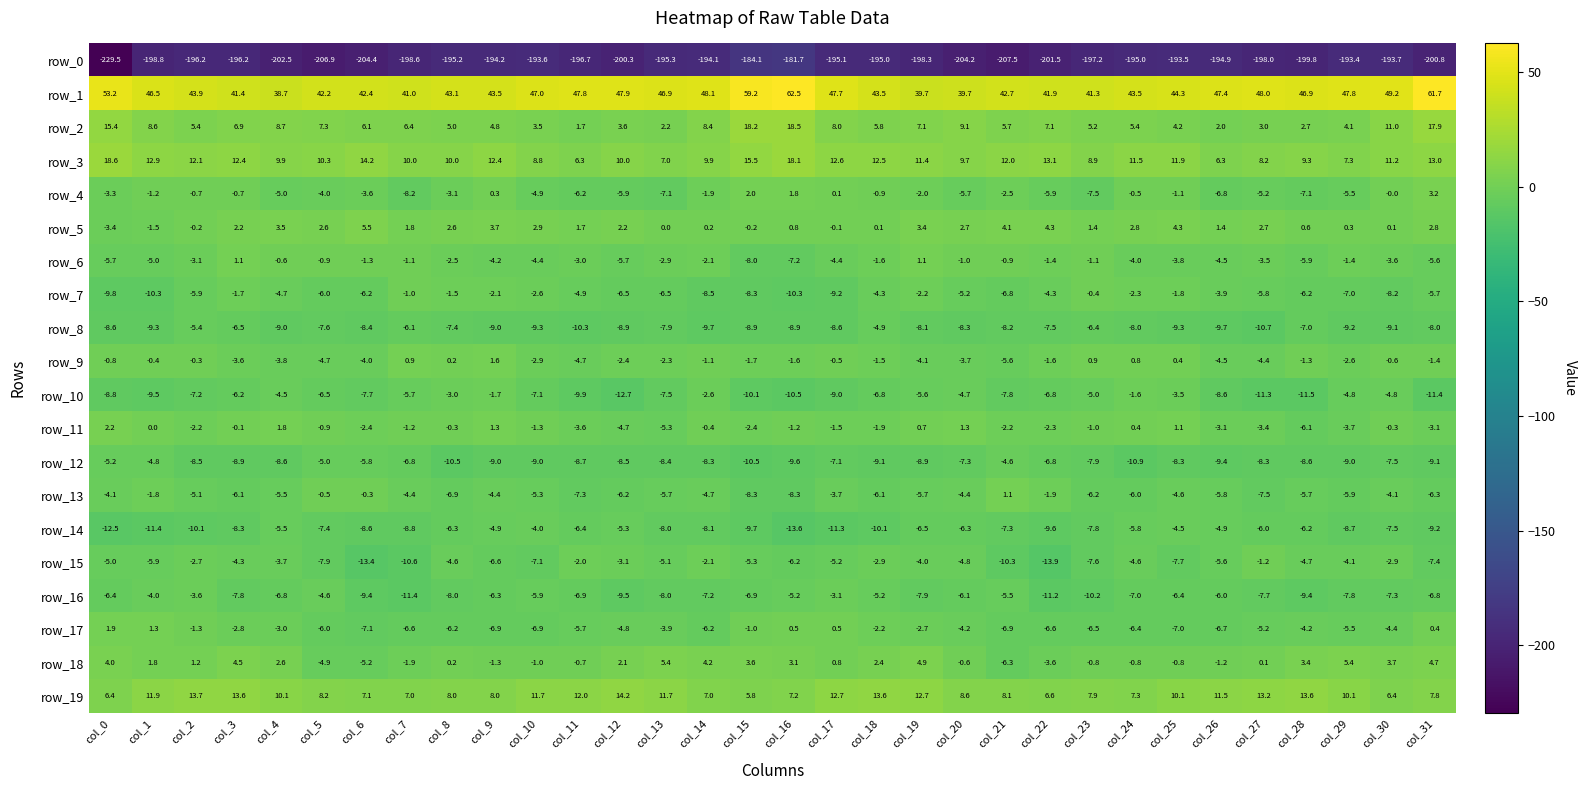

Where does the row_5 series first go above 2?

col_3